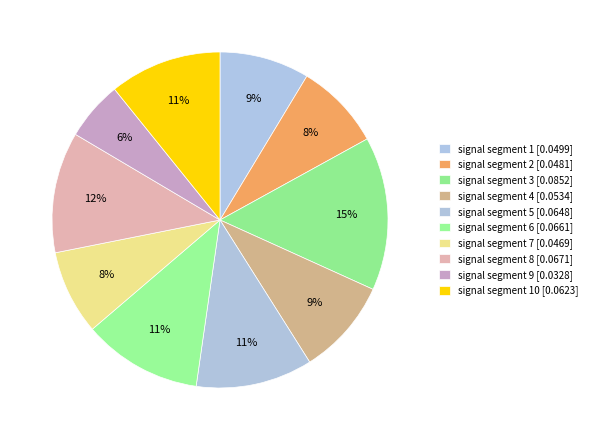

How many segments does this pie chart have?

10